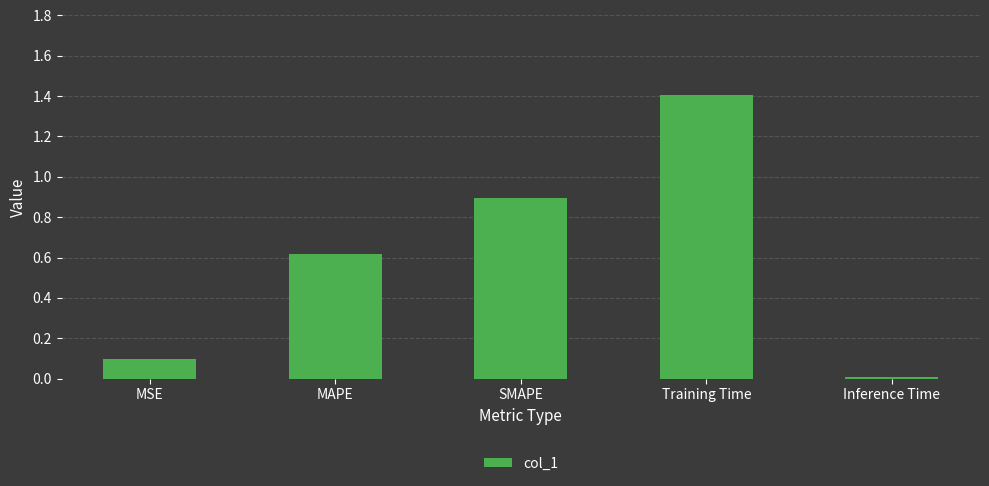

Which label corresponds to the largest value in the chart?

Training Time